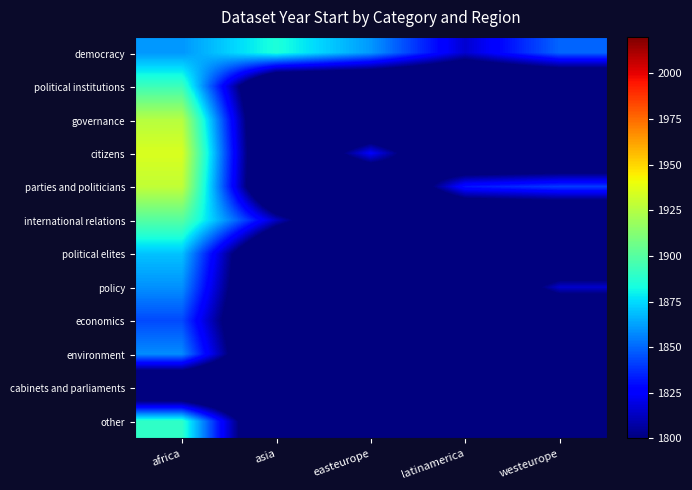

What is the minimum value shown in the chart?

1741.0